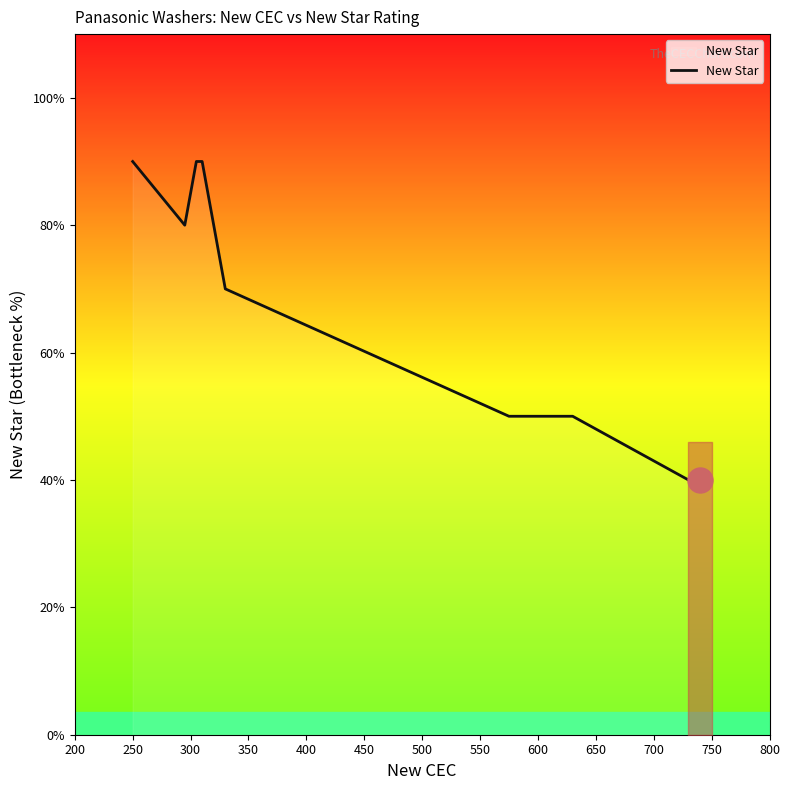

The chart shows a value of 1.2 at 16. True or false?

False